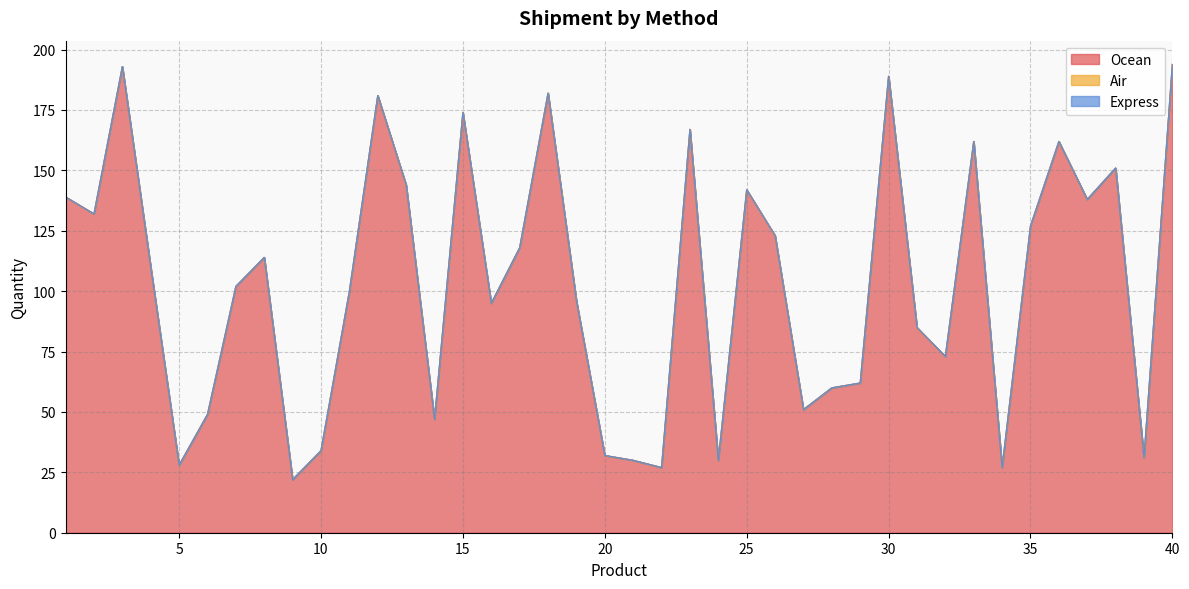

Where is the first local maximum for Ocean?

3